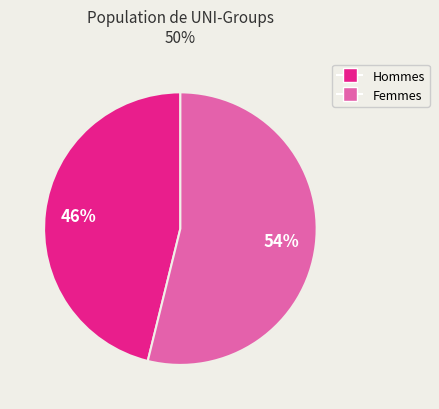

Is there a majority slice in this chart?

Yes